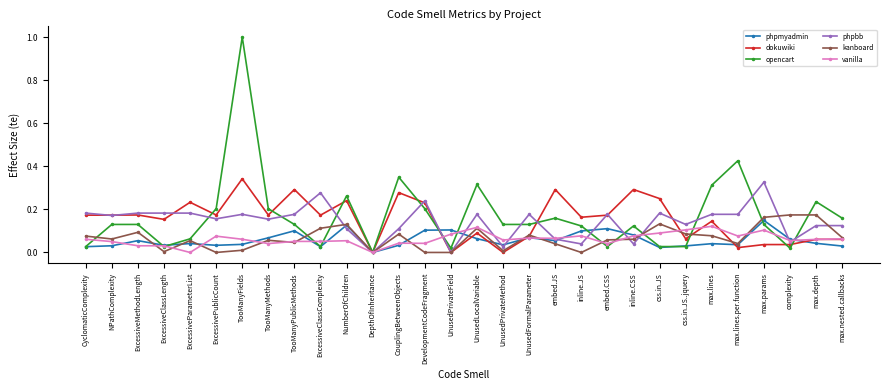

Count the number of data series in this chart.

6